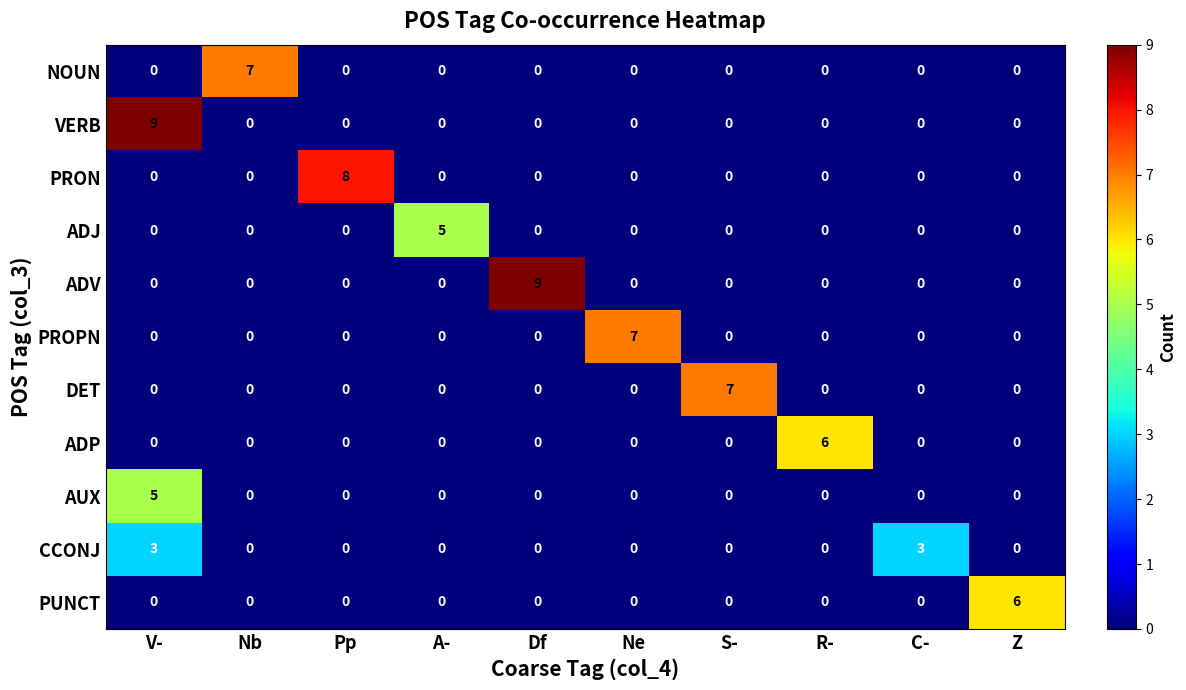

The value of ADJ at Ne is 2. True or false?

False